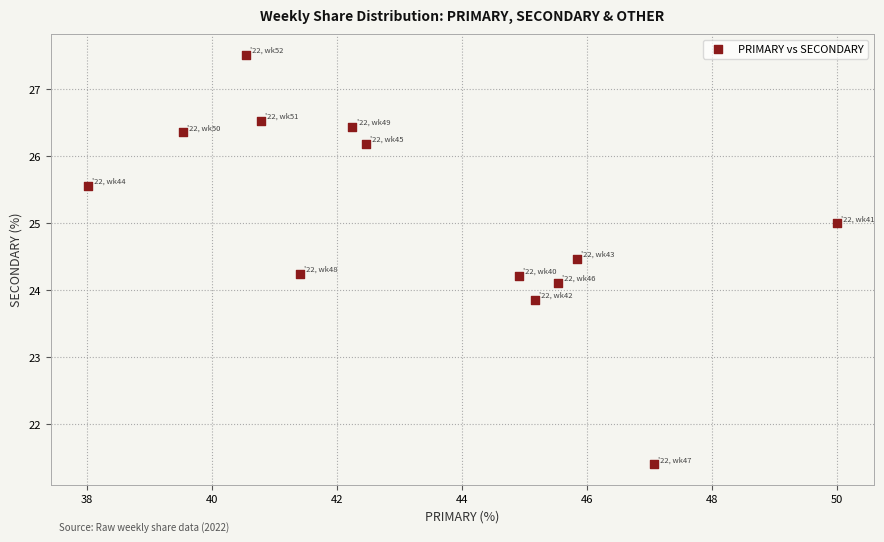

What is the range of Y values (max minus min)?

6.1